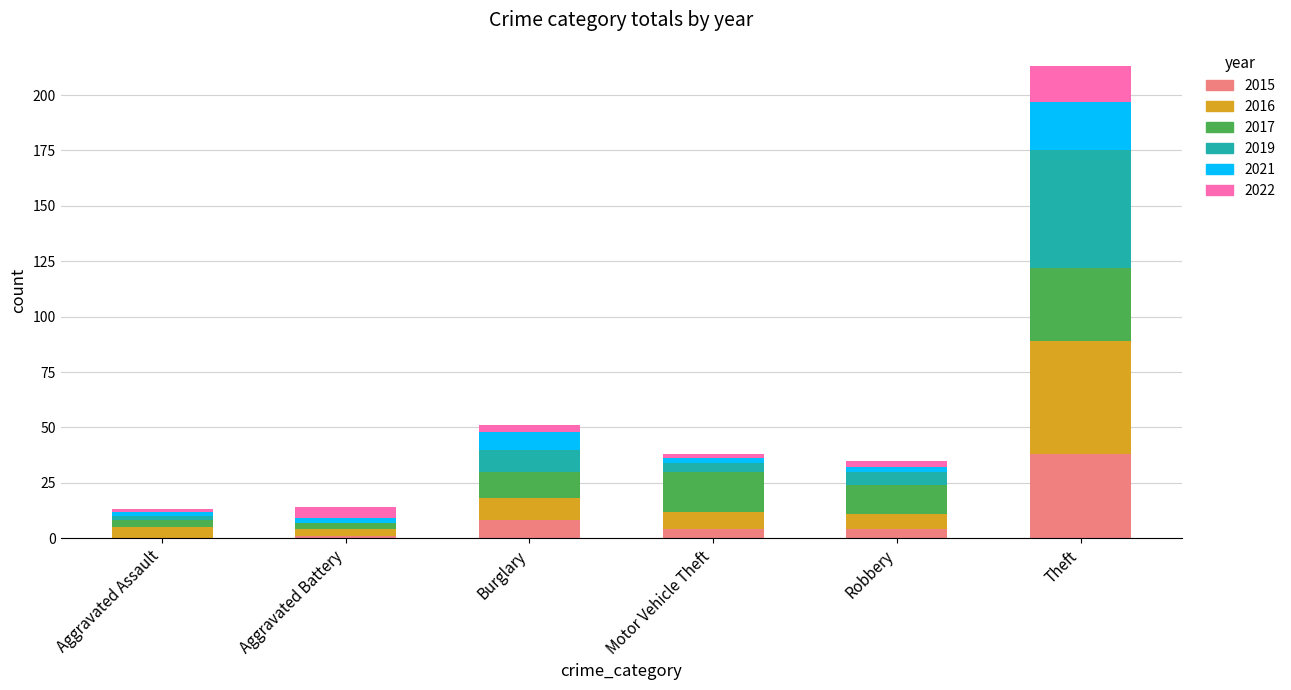

At which category is the sum across all series the highest?

Theft